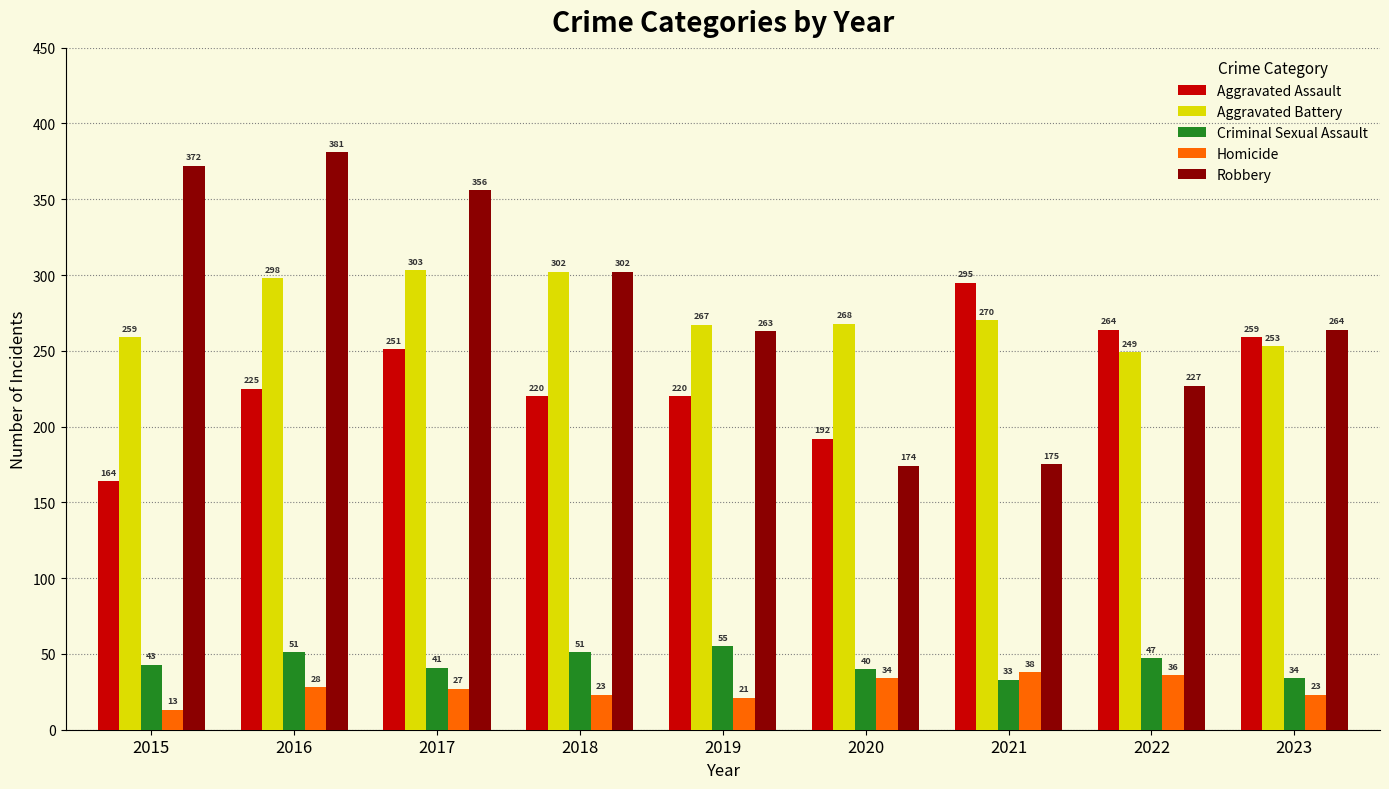

What is the sum of the Homicide values at 2023 and 2015?

36